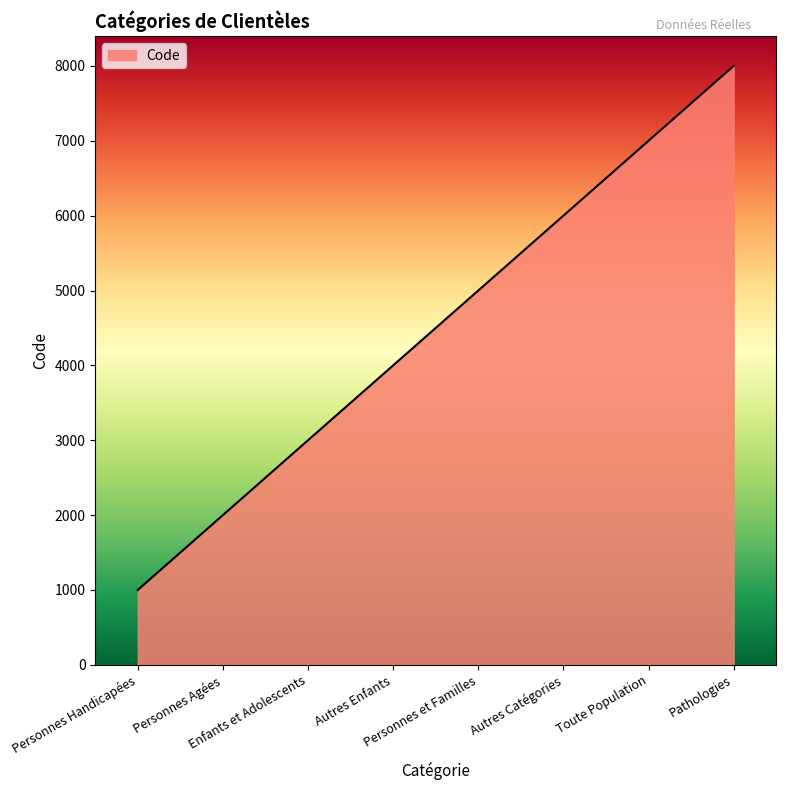

Read the value at Personnes et Familles, to the nearest 100.

5000